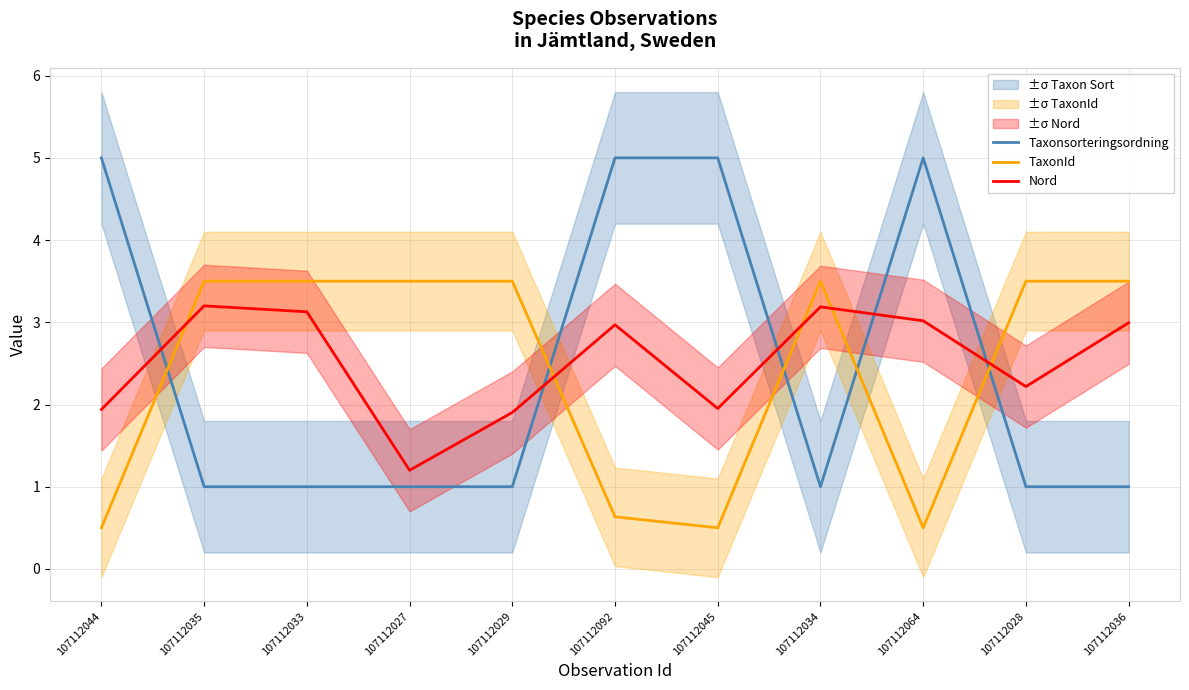

The value of TaxonId at 107112034 is 3.5. True or false?

True